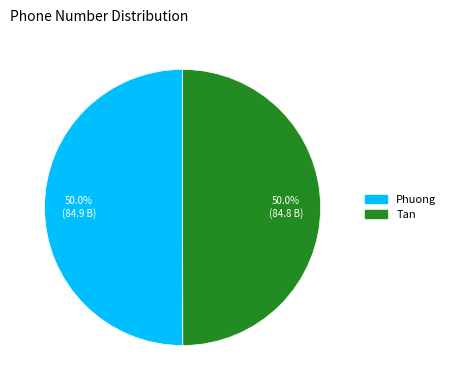

Approximately how many times larger is the value at Tan compared to Phuong?

1.0